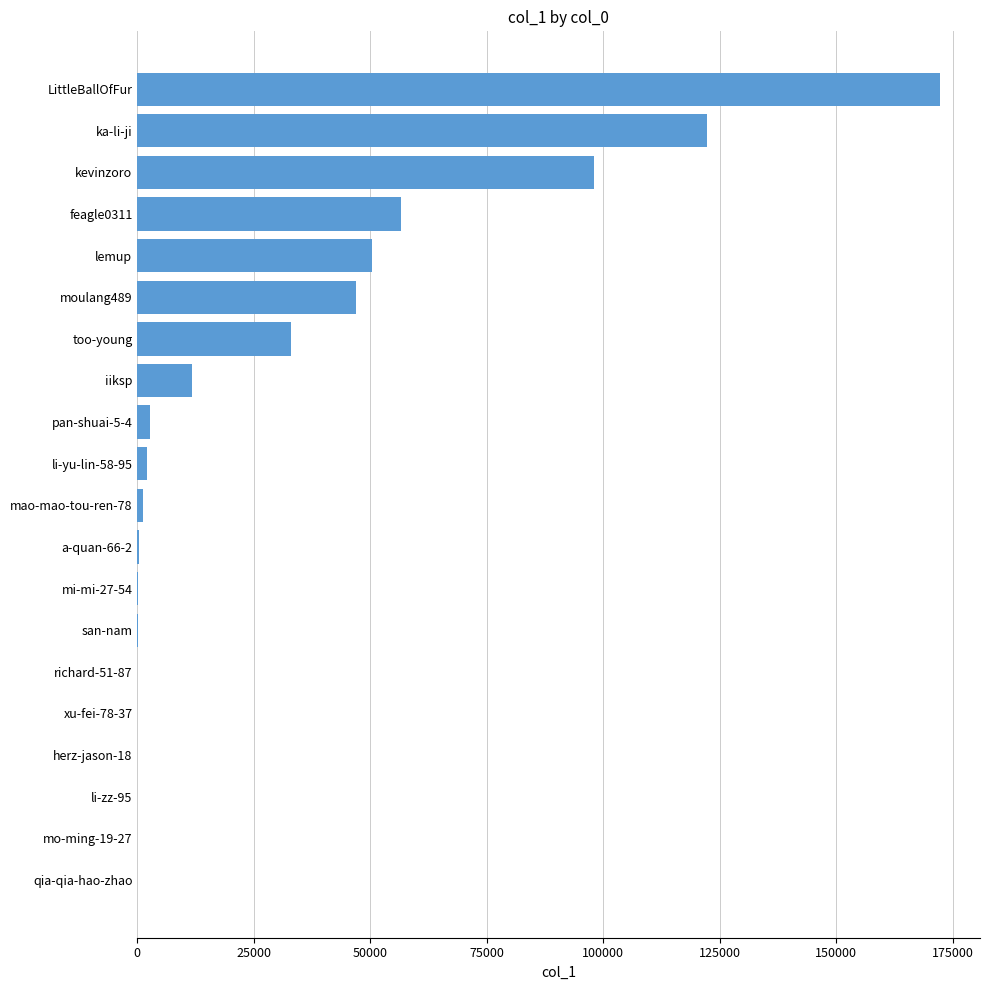

What is the maximum value shown in the chart?

172261